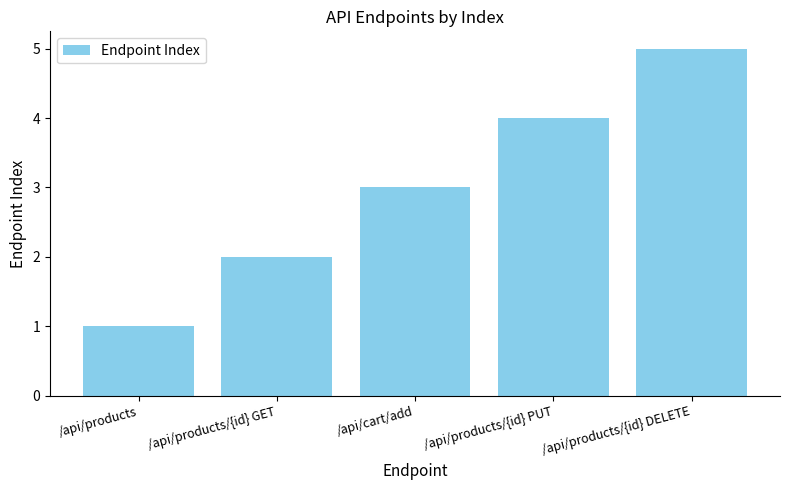

What position from the left is /api/products/{id} PUT?

4